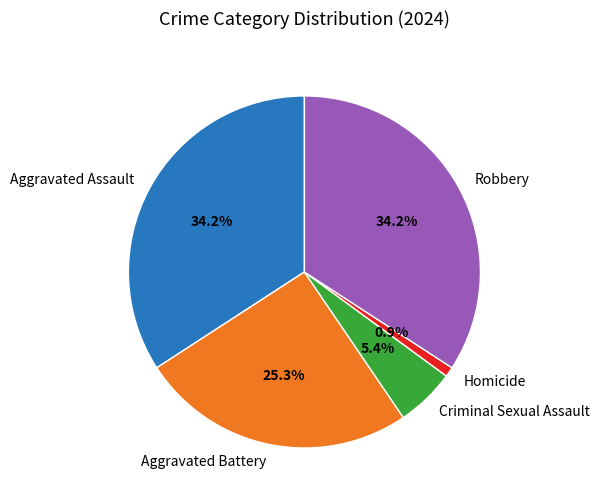

Is it true that Aggravated Assault is 34% of the pie?

True